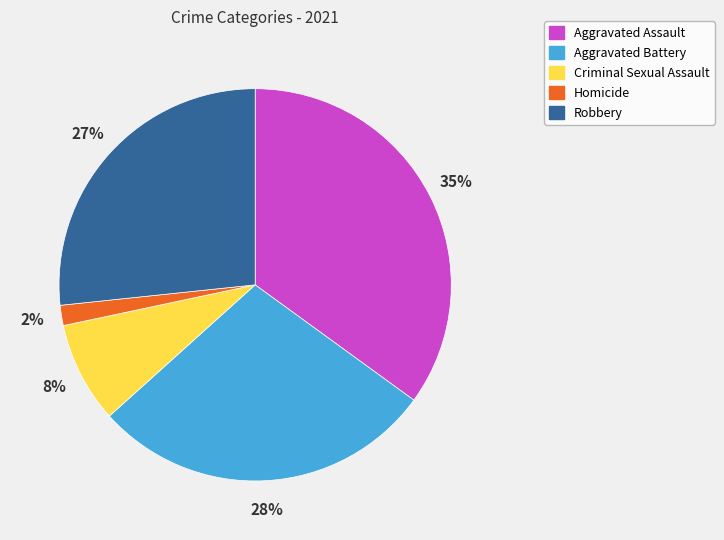

To the nearest percent, what percentage of the pie is Homicide?

2%